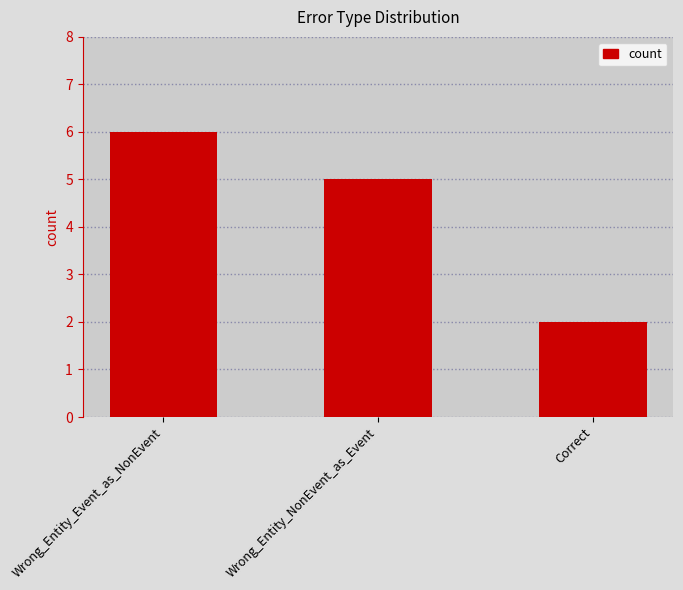

Count the values in the range 2 to 6.

3